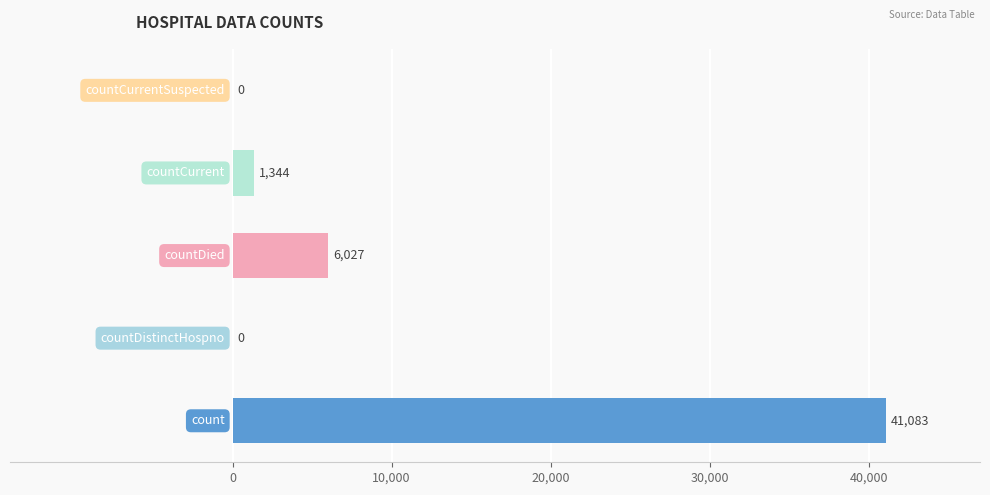

What is the sum of all values?

48454